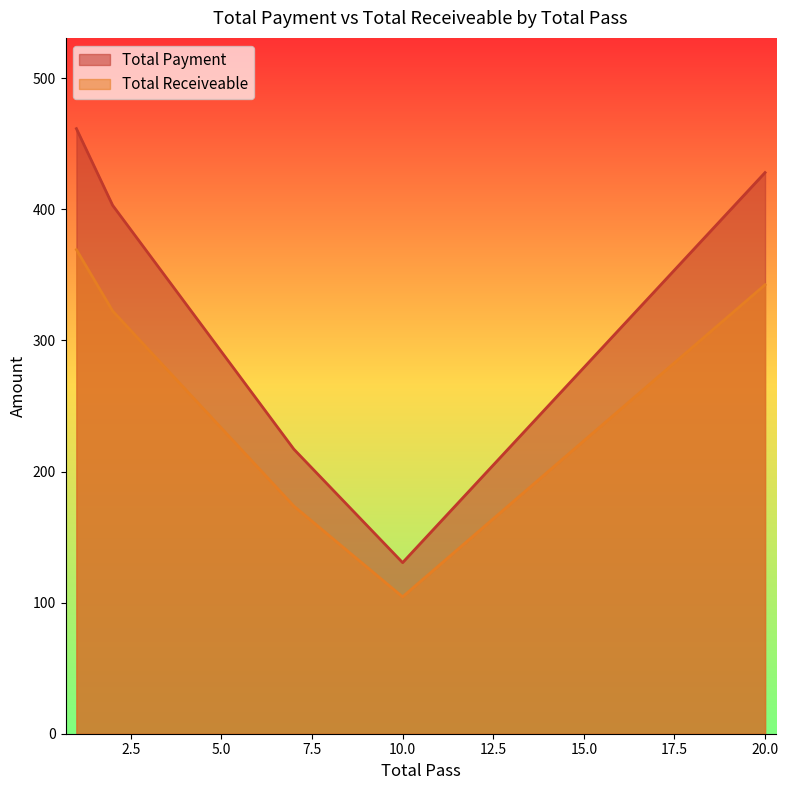

How many values in the Total Payment series exceed 40?

7